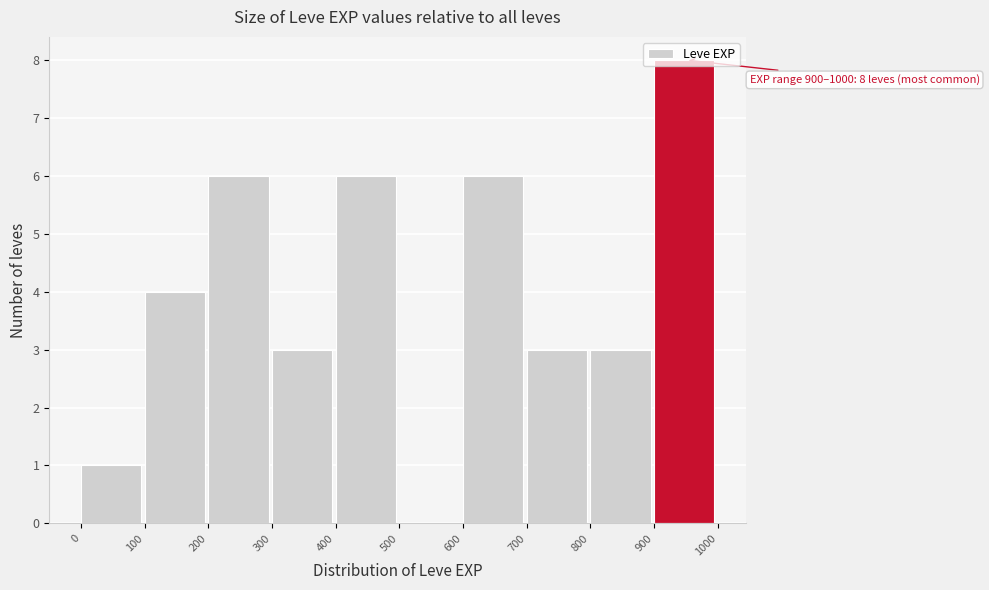

Over which range of the x-axis is the bar tallest?

900 to 1000